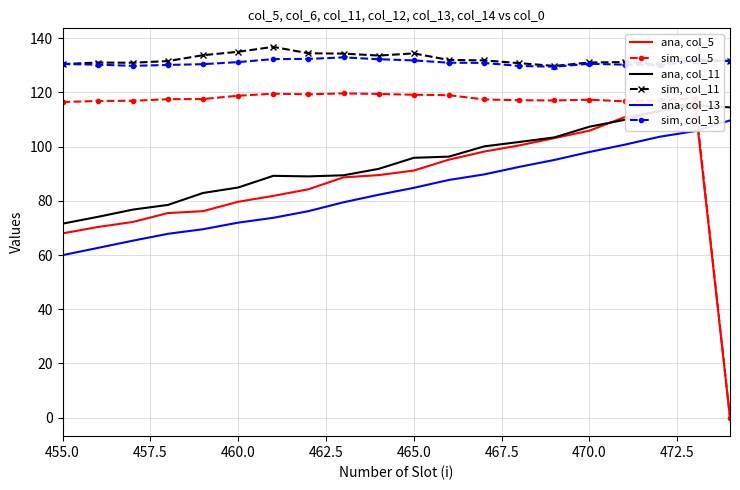

True or false: sim, col_11 and ana, col_13 cross at least once.

False